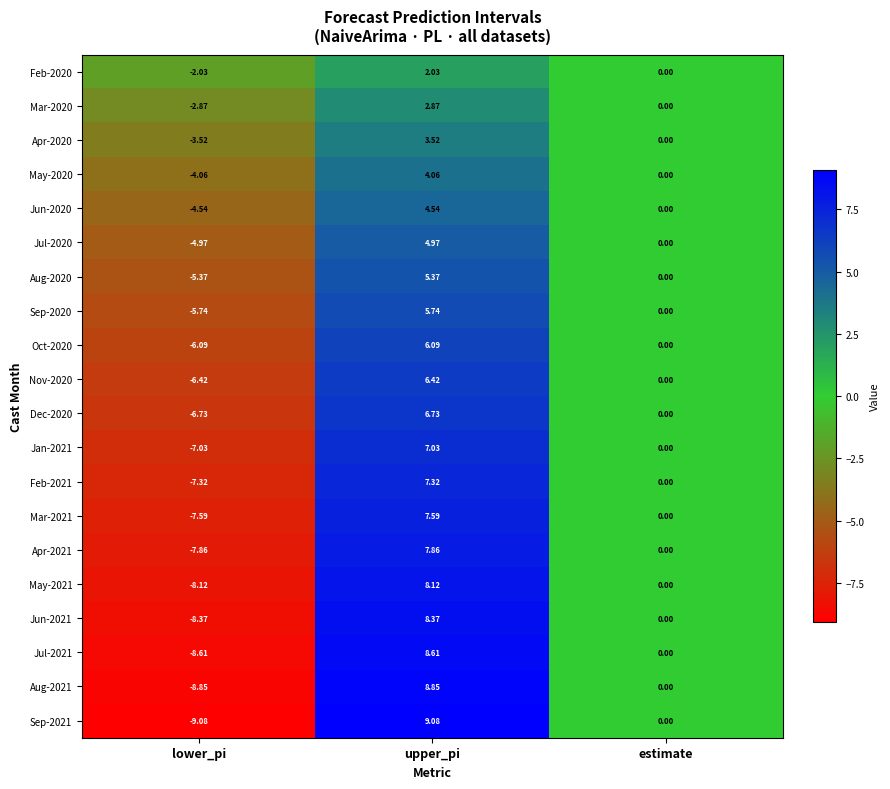

At which label does Jan-2021 first exceed 0?

upper_pi